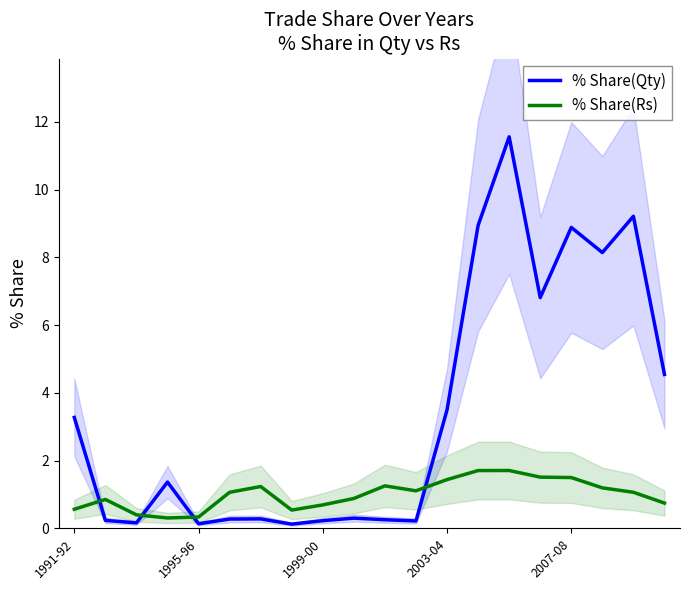

How many times do % Share(Rs) and % Share(Qty) cross each other?

4